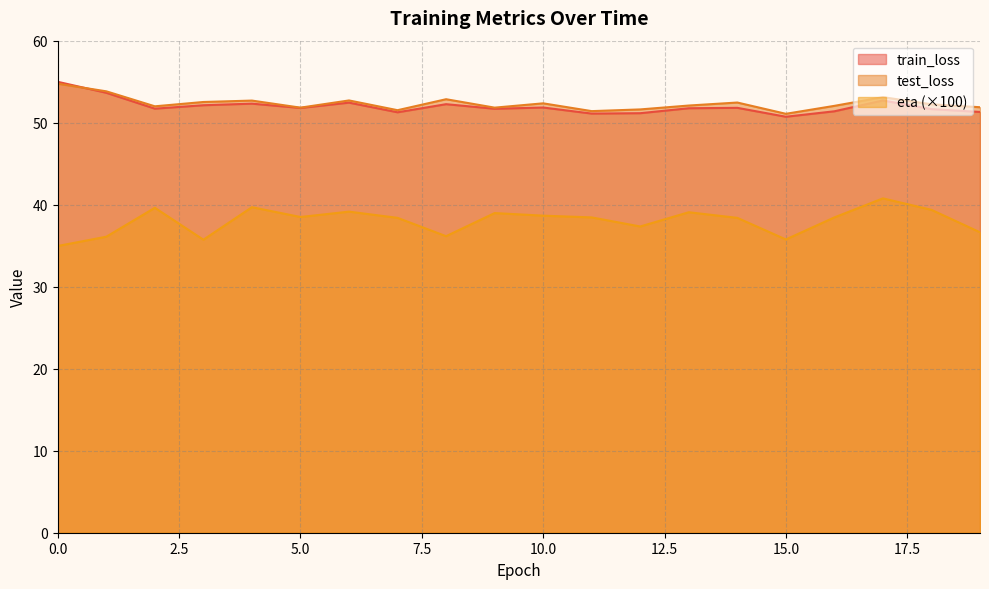

What is the total value across all series at 3?

140.4